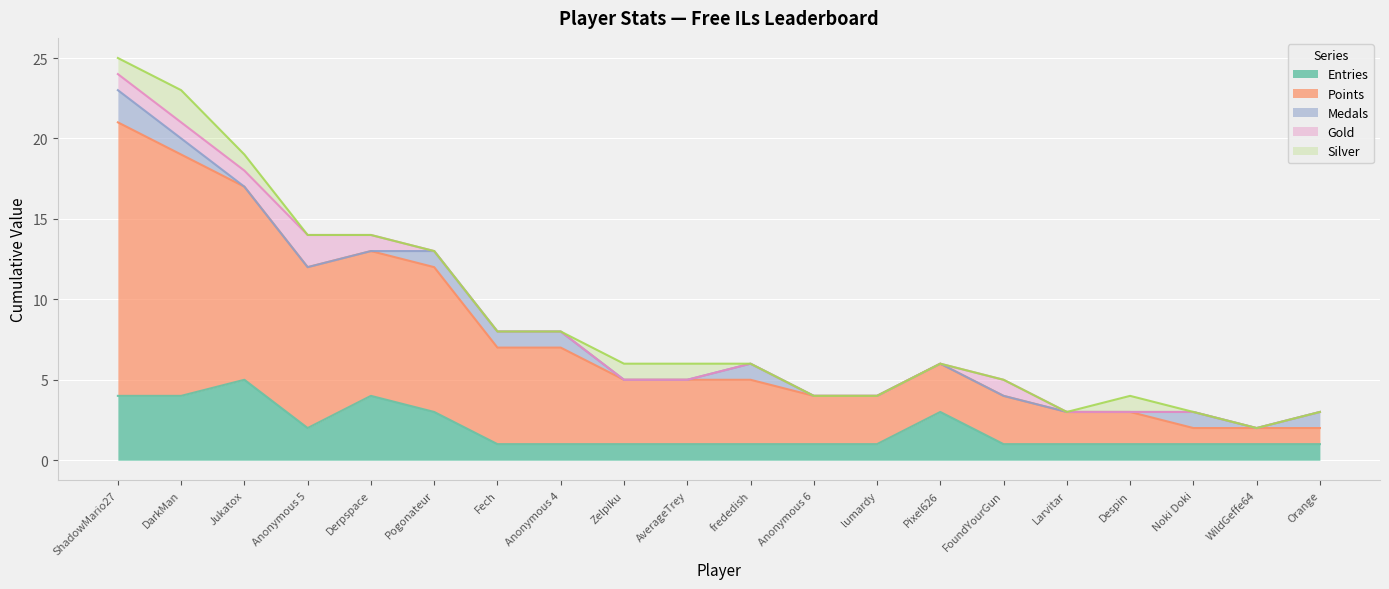

True or false: Silver and Points cross at least once.

False